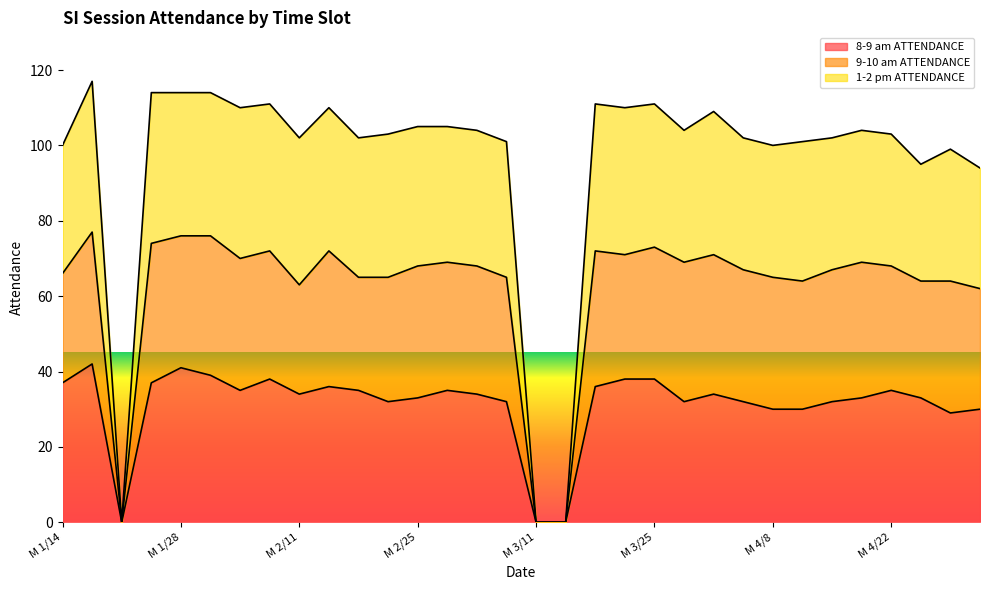

Count the number of data series in this chart.

3